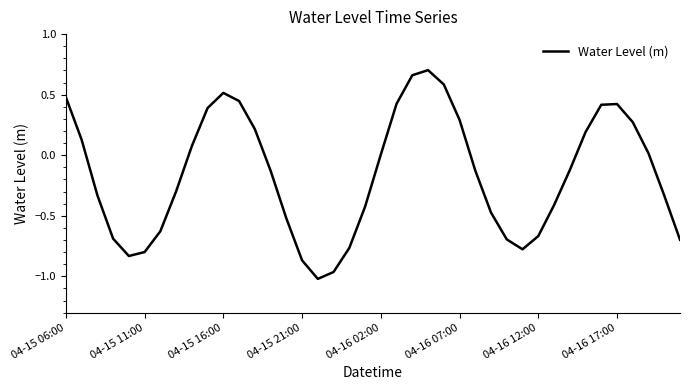

What is the difference between the maximum and minimum values?

1.7